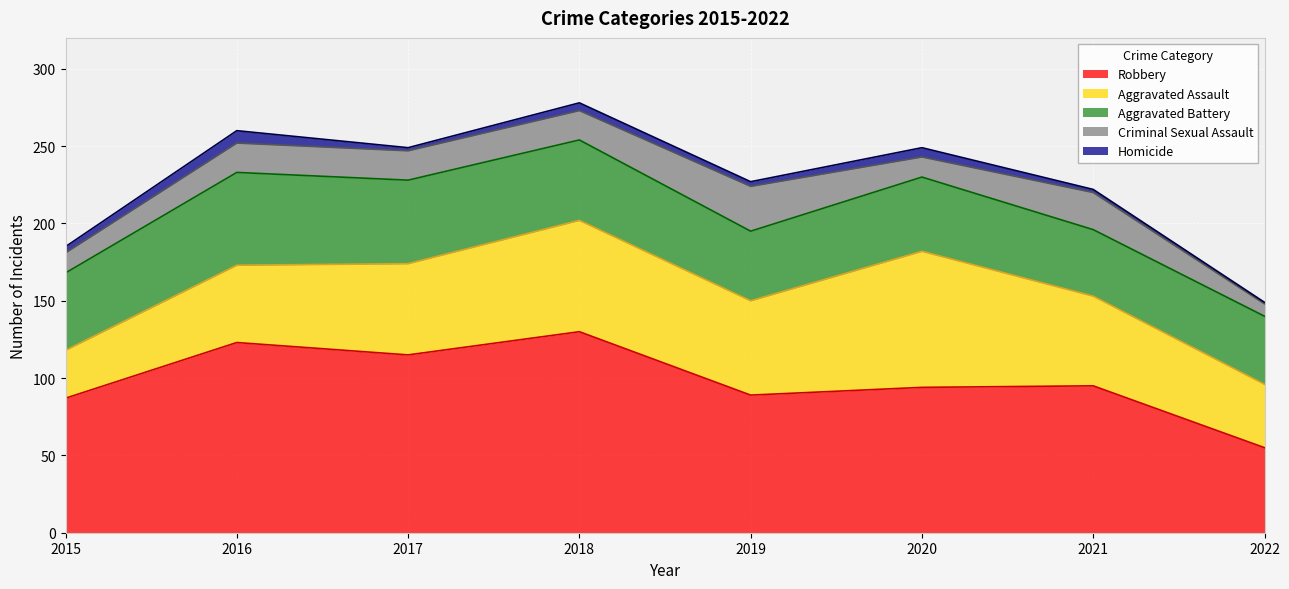

What is the sum of the Aggravated Assault values at 2015 and 2017?

90